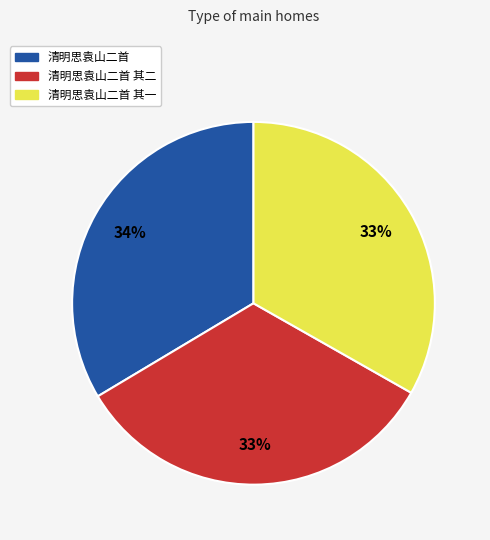

Is there a majority slice in this chart?

No